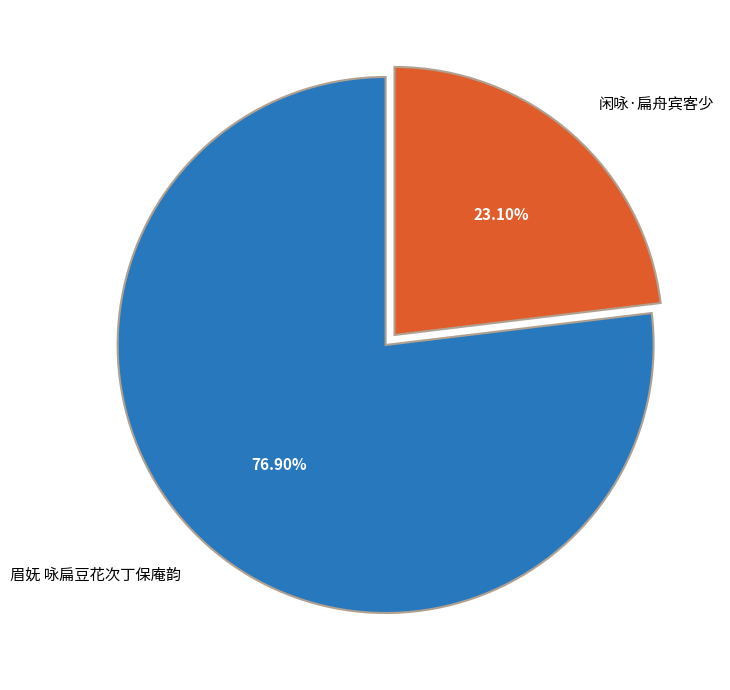

What percentage is the 眉妩 咏扁豆花次丁保庵韵 slice, to the nearest percent?

77%